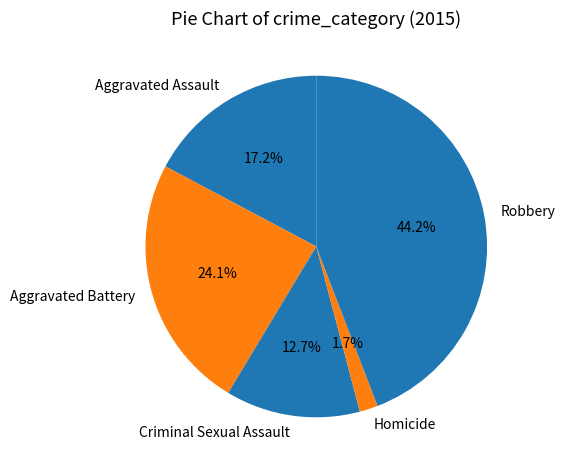

What percentage is NOT represented by Aggravated Assault?

82.8%